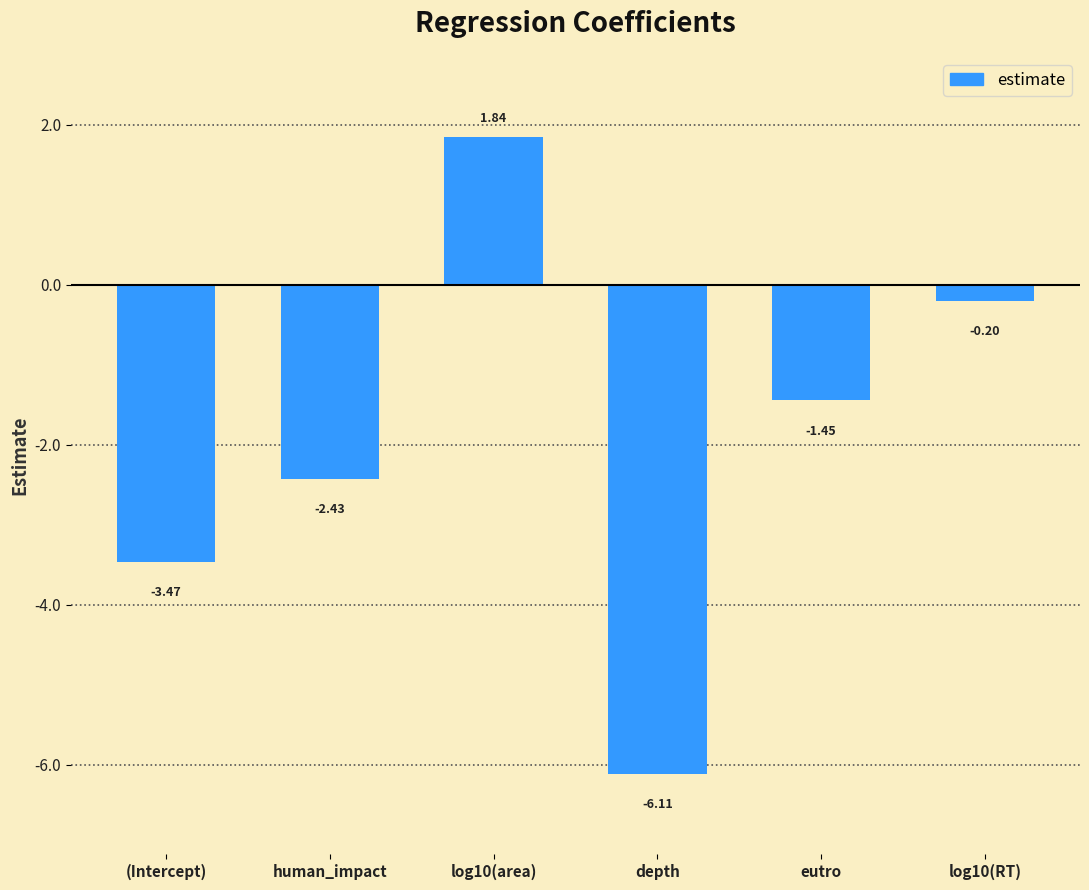

Which label corresponds to the smallest value in the chart?

depth